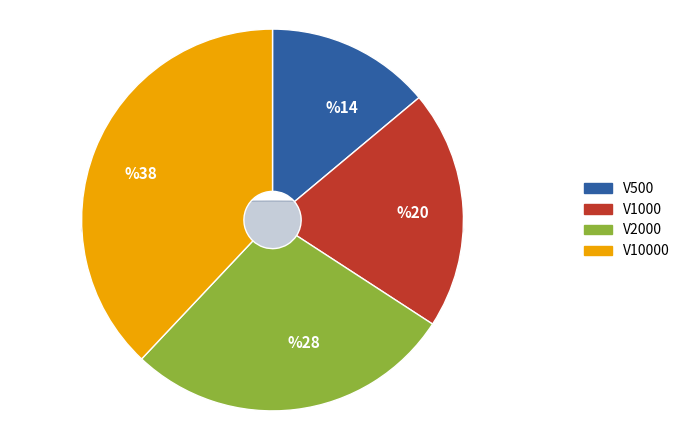

How many segments does this pie chart have?

4